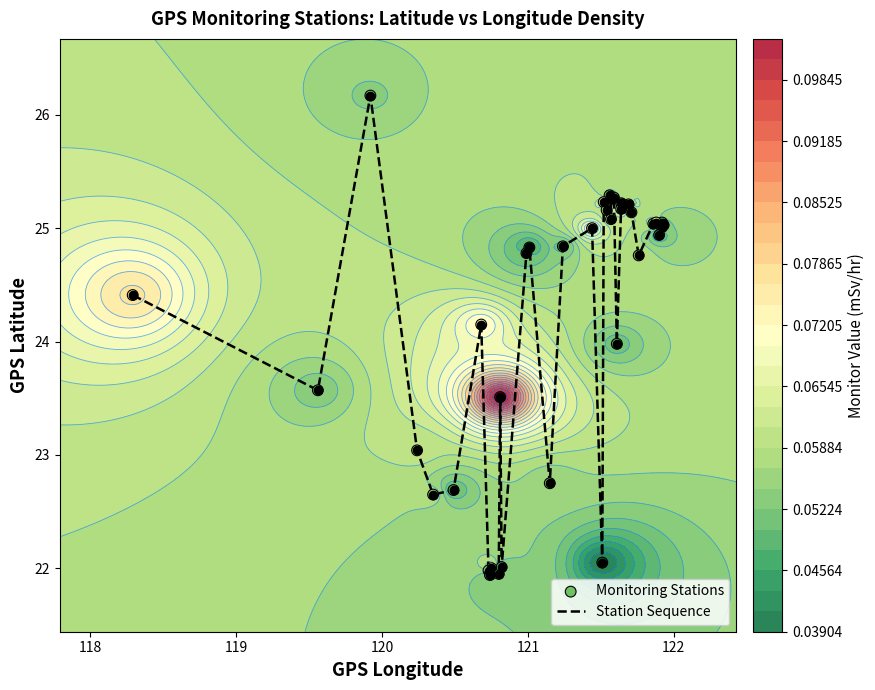

Which series has the largest total across all categories?

Station Sequence